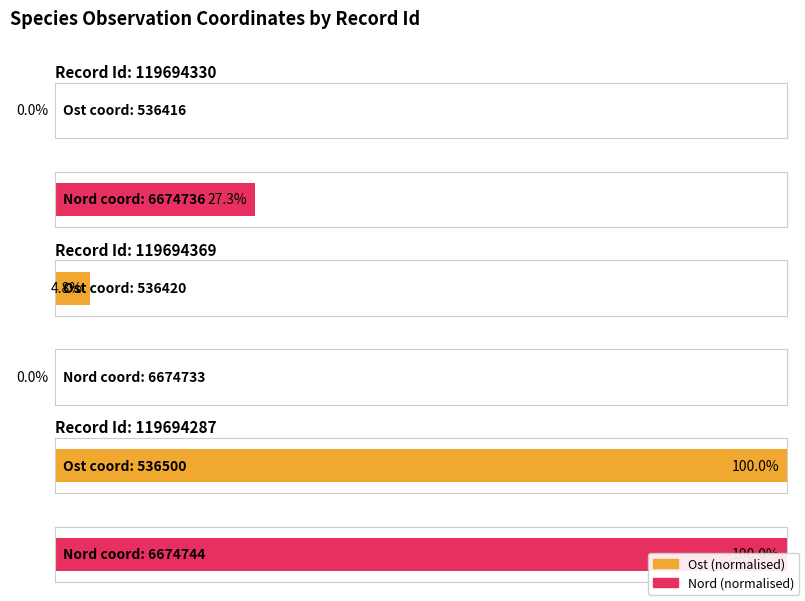

Does the chart contain any negative values?

No